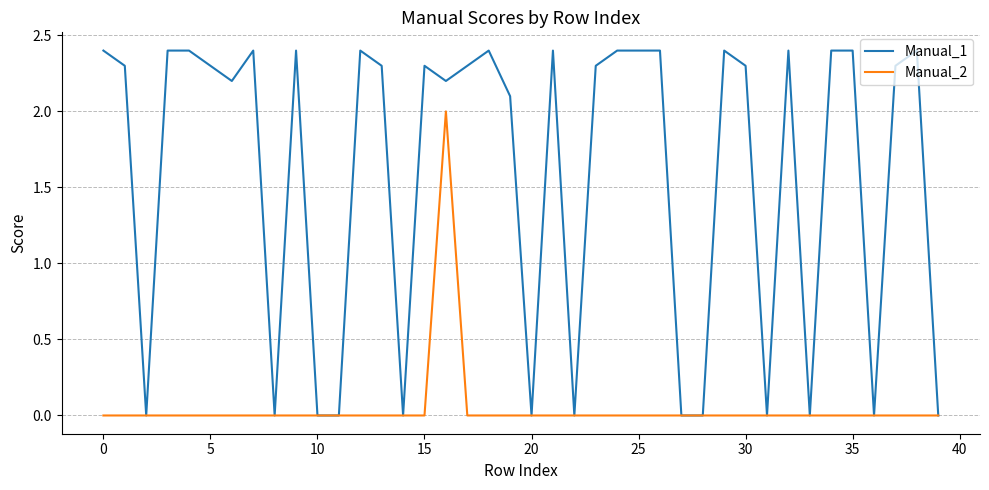

Which series has the largest total across all categories?

Manual_1